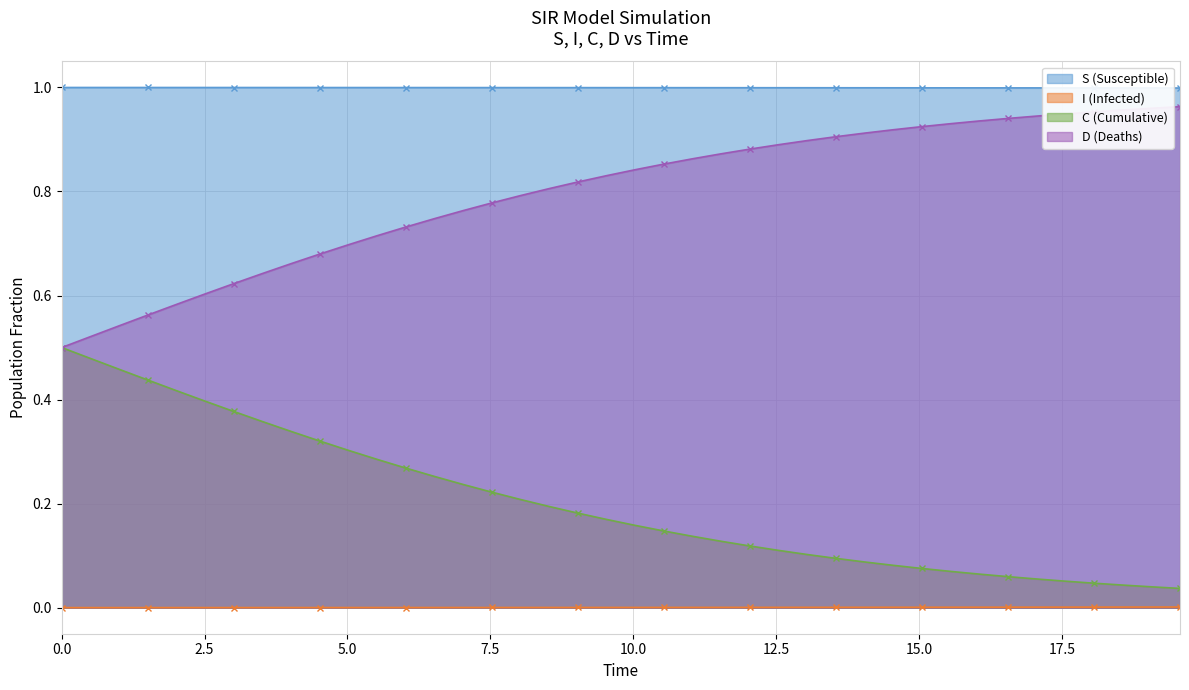

List the series in order of their overall mean, lowest first.

I (Infected), C (Cumulative), D (Deaths), S (Susceptible)